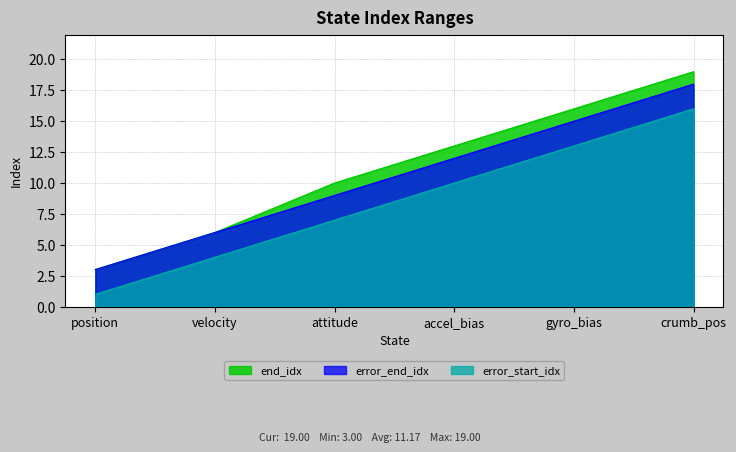

Rank the series by their average value, from lowest to highest.

error_start_idx, error_end_idx, end_idx